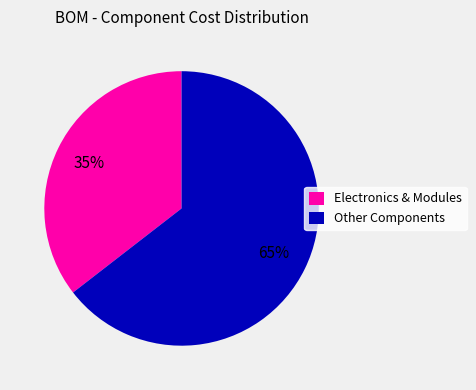

Between Other Components and Electronics & Modules, which is larger?

Other Components